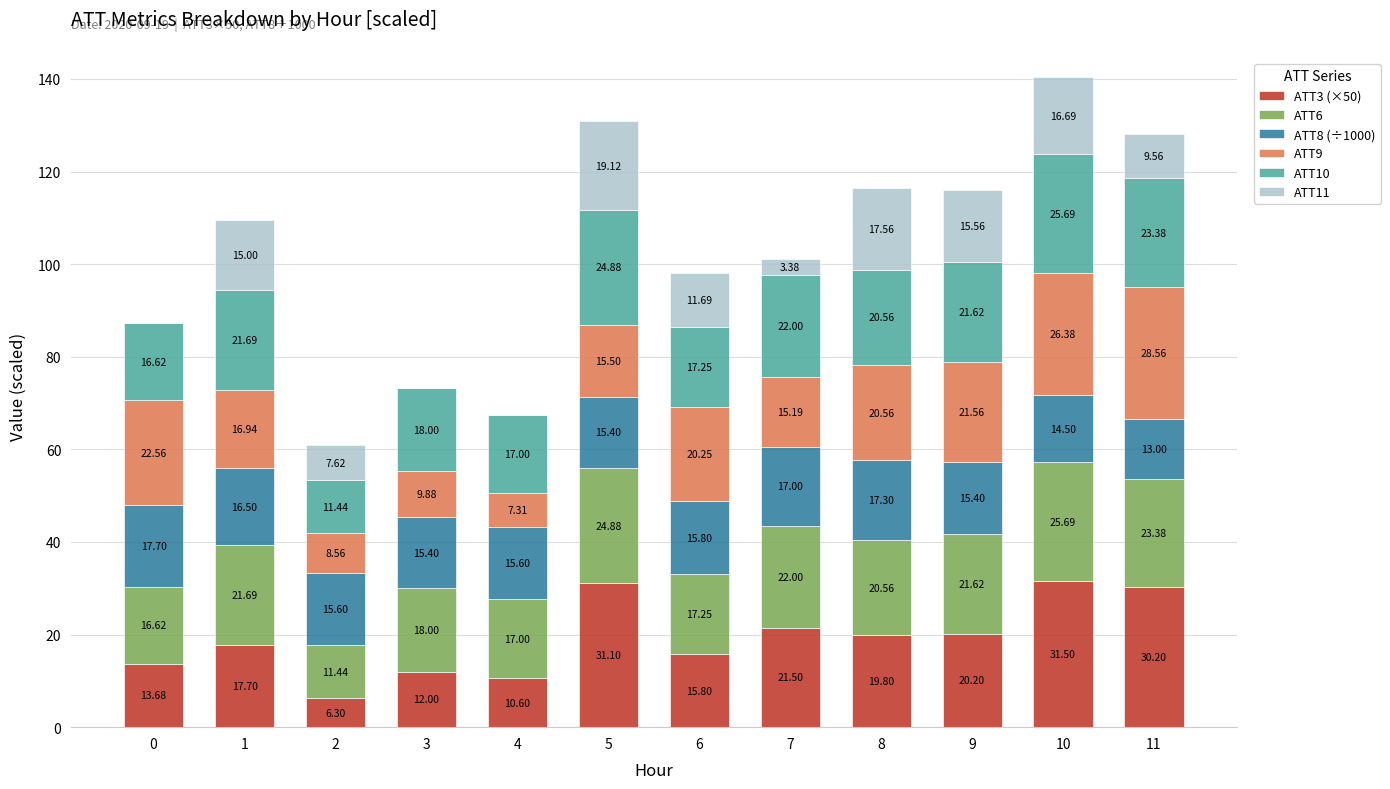

At which category is the sum across all series the highest?

10